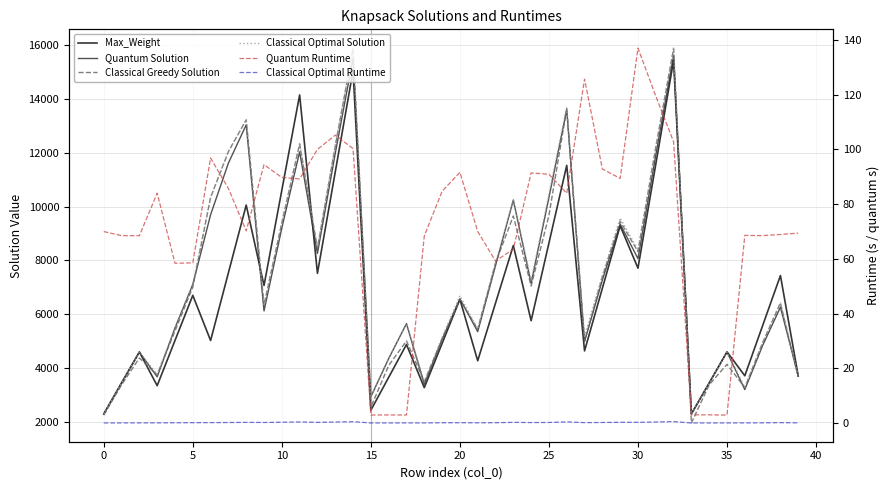

Between 16 and 11, which is larger?

11